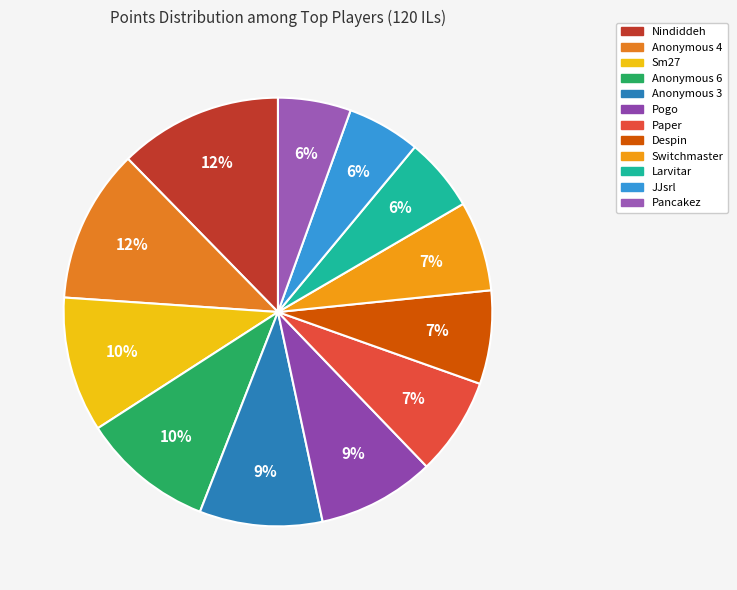

What percentage is the Despin slice, to the nearest percent?

7%